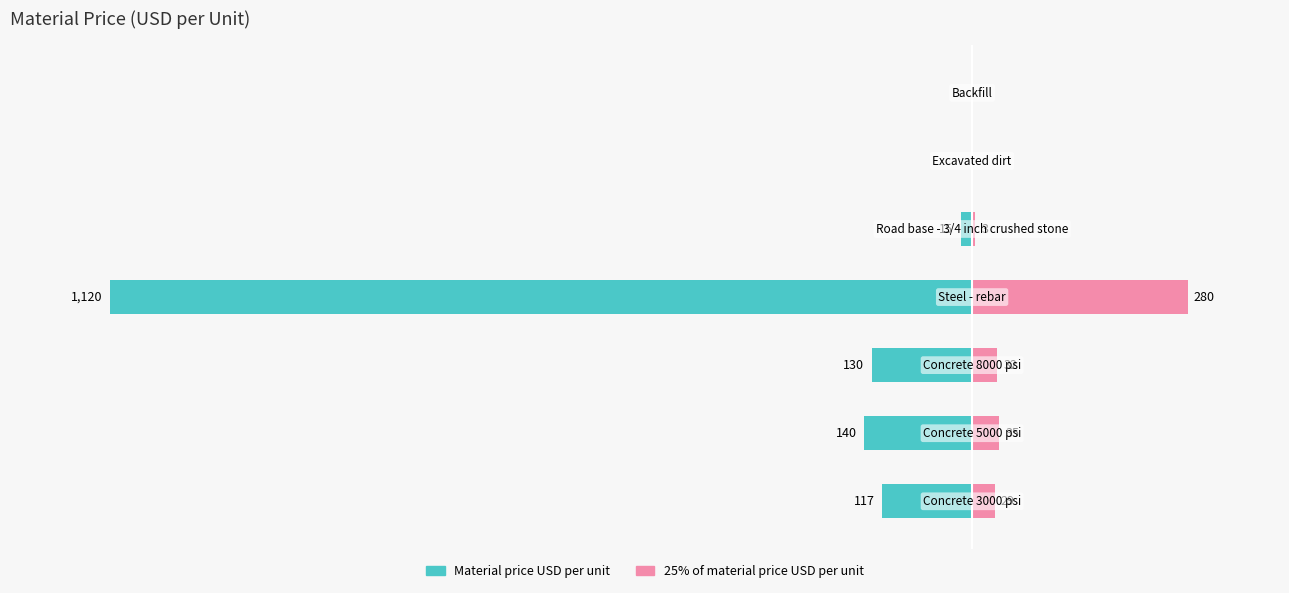

At how many categories does at least one series exceed -125?

7